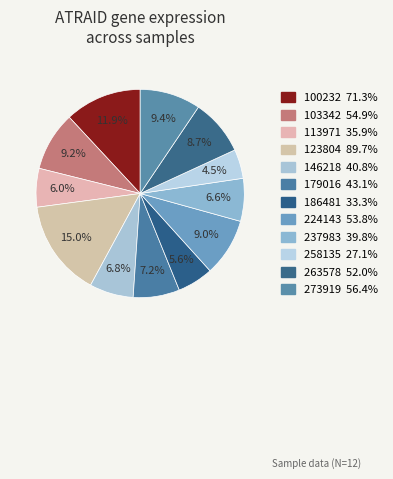

Combined, do 186481 and 273919 account for over 50%?

No